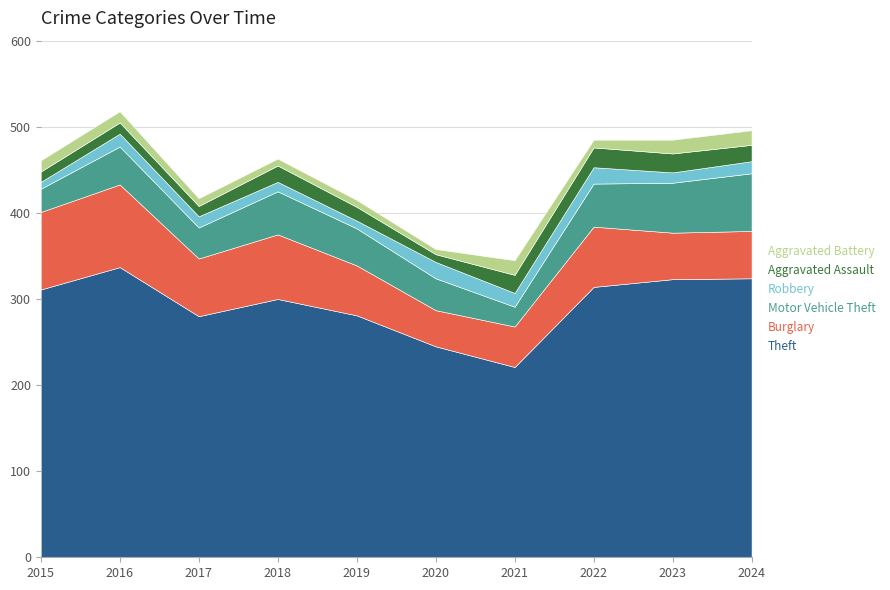

What is the difference between the maximum and minimum values in the Aggravated Battery series?

11